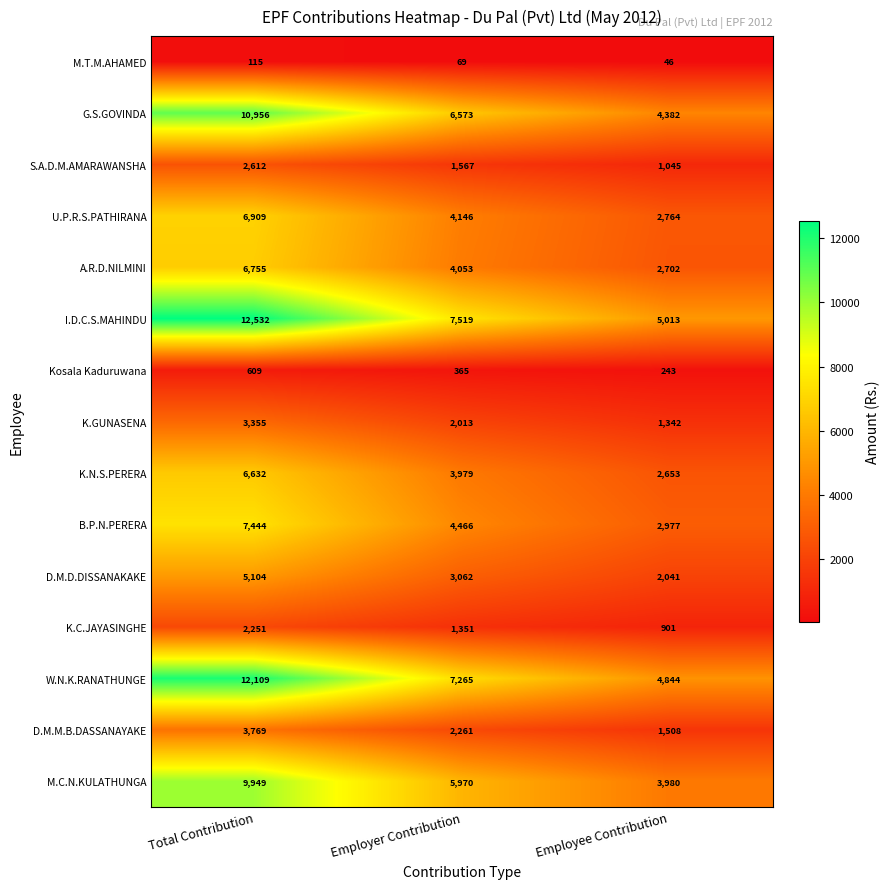

What is the average value of the M.C.N.KULATHUNGA series?

6633